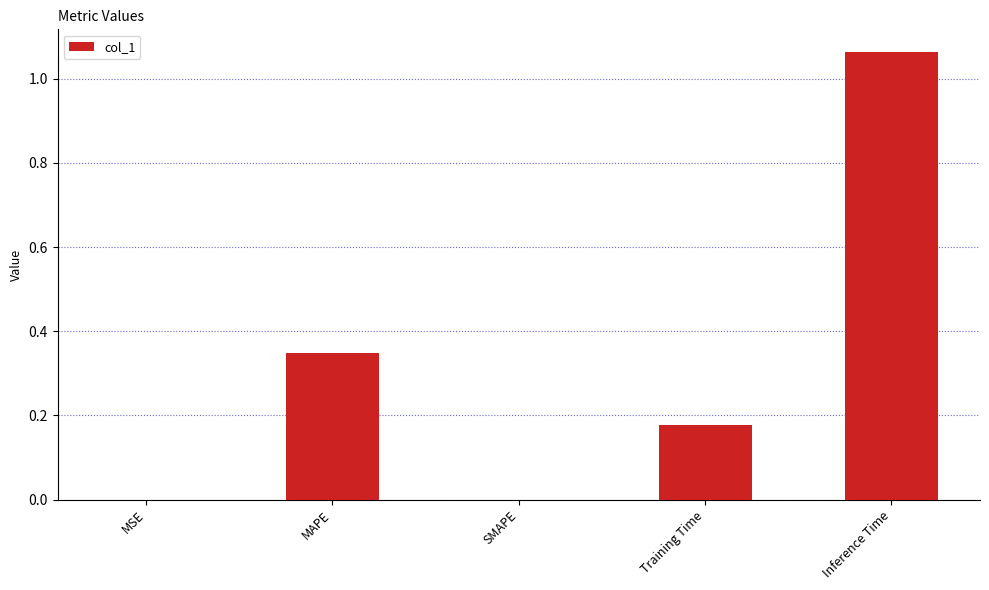

Is it true that the value at MSE is 0.0?

True